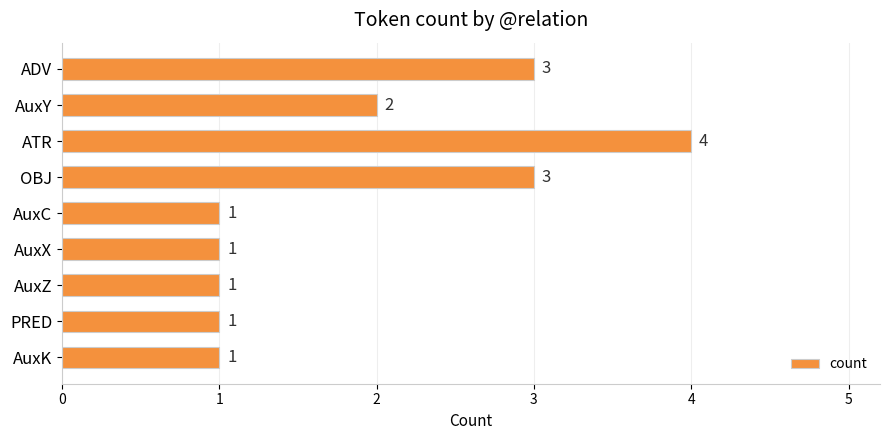

Reading bottom to top, extract all data points from this chart.

1	1	1	1	1	3	4	2	3